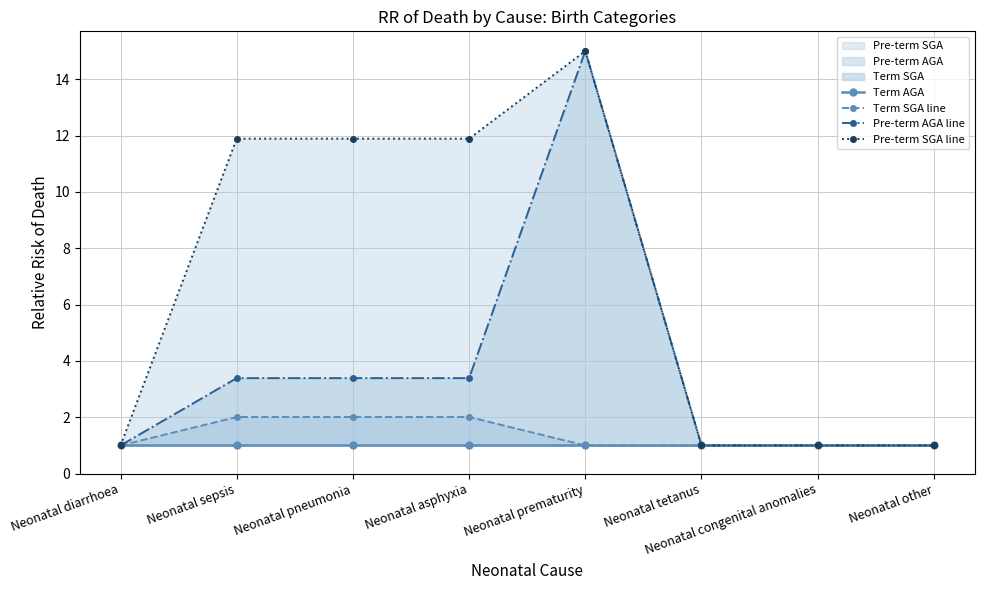

True or false: Pre-term AGA line and Pre-term SGA line cross at least once.

False